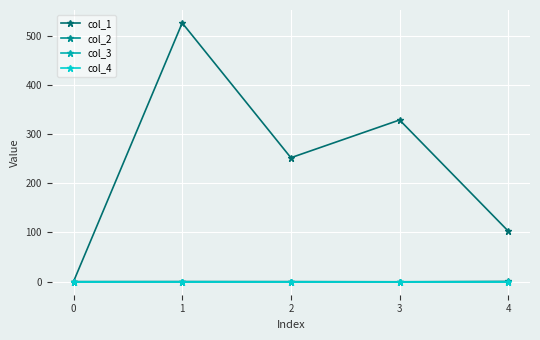

What is the total value across all series at 4?

103.2